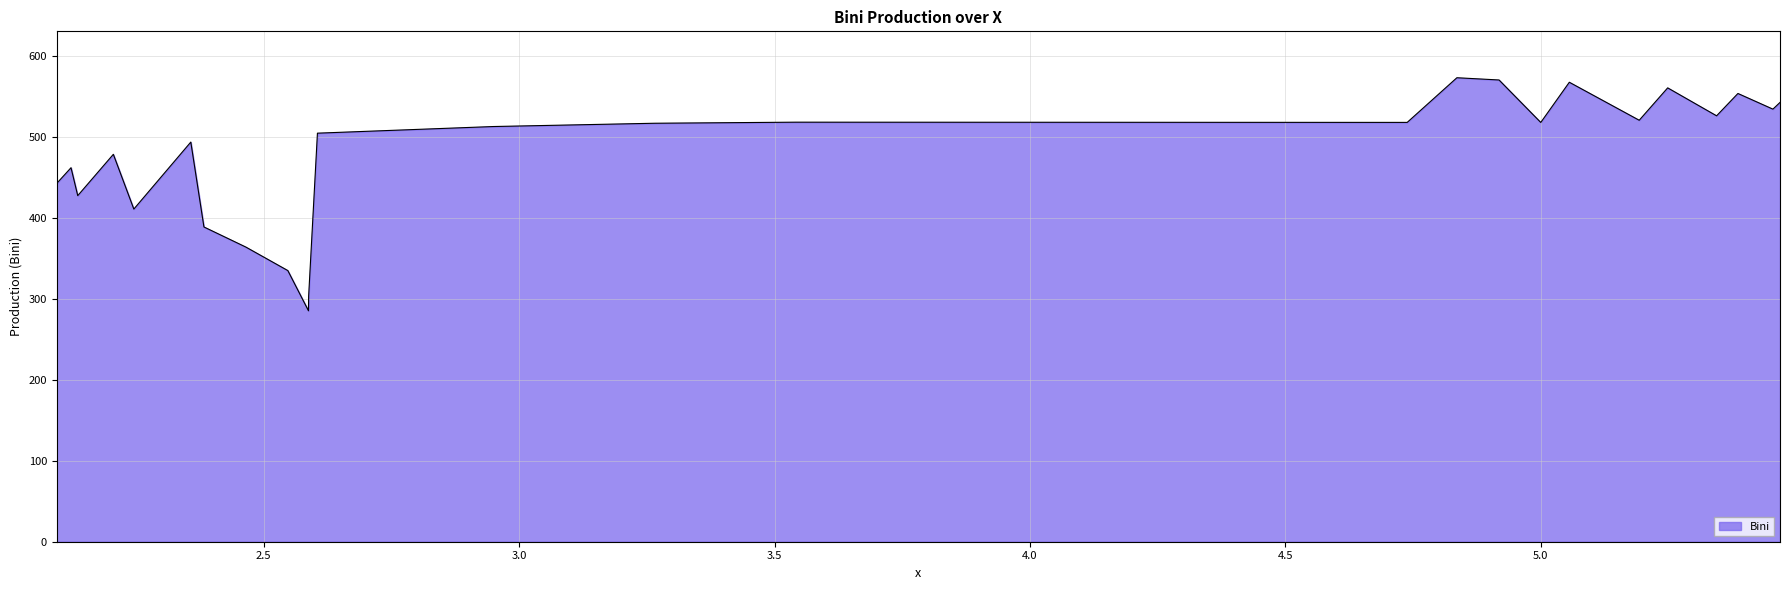

What is the maximum value shown in the chart?

572.9